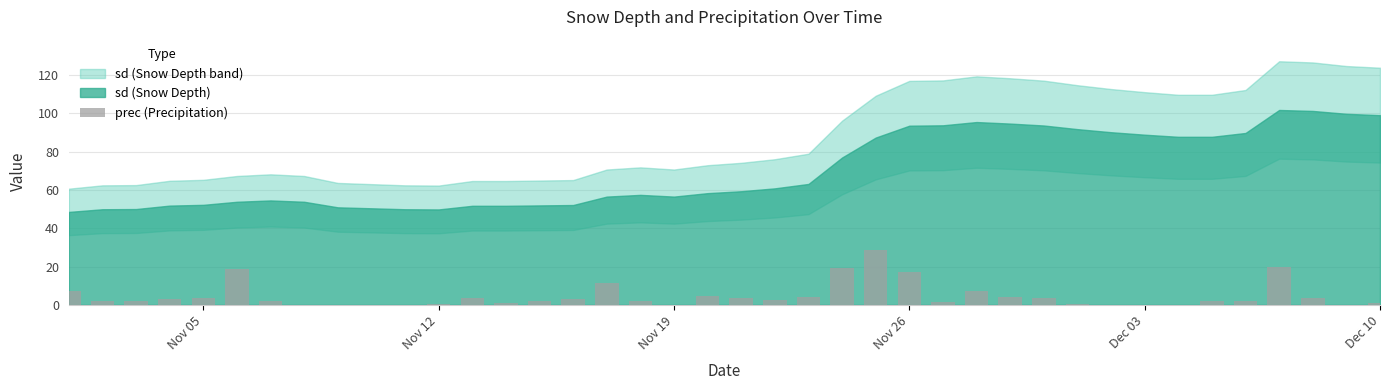

How many distinct data groups are displayed?

1